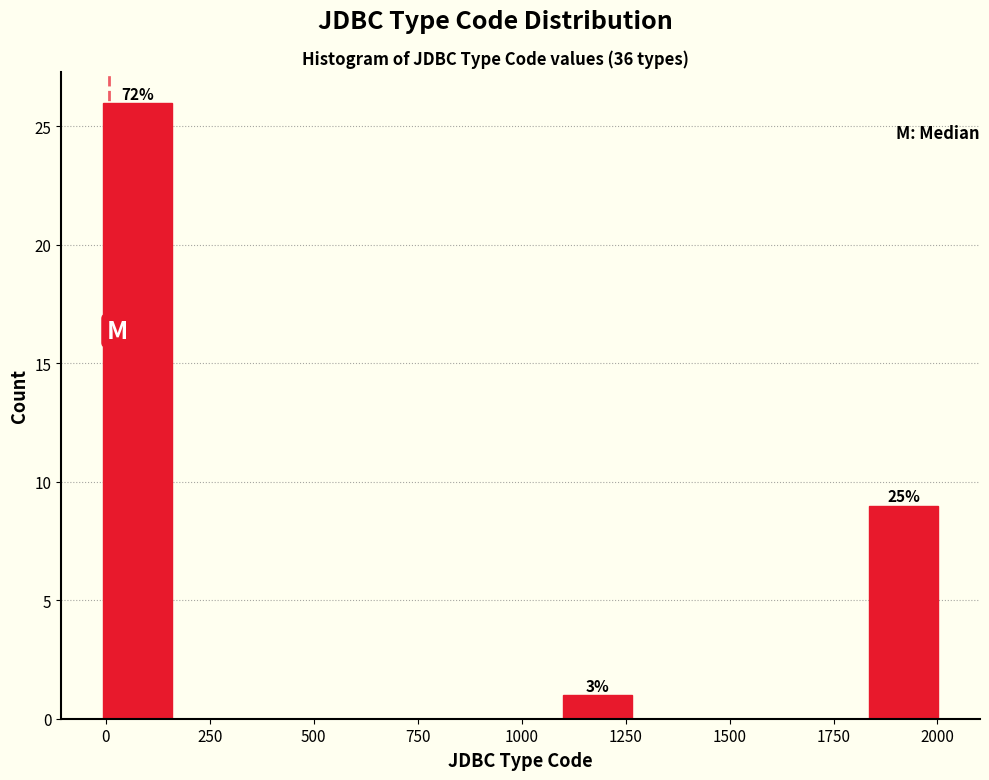

Around what value on the x-axis is the tallest bar? Give the approximate position of its centre, as read against the axis.

100